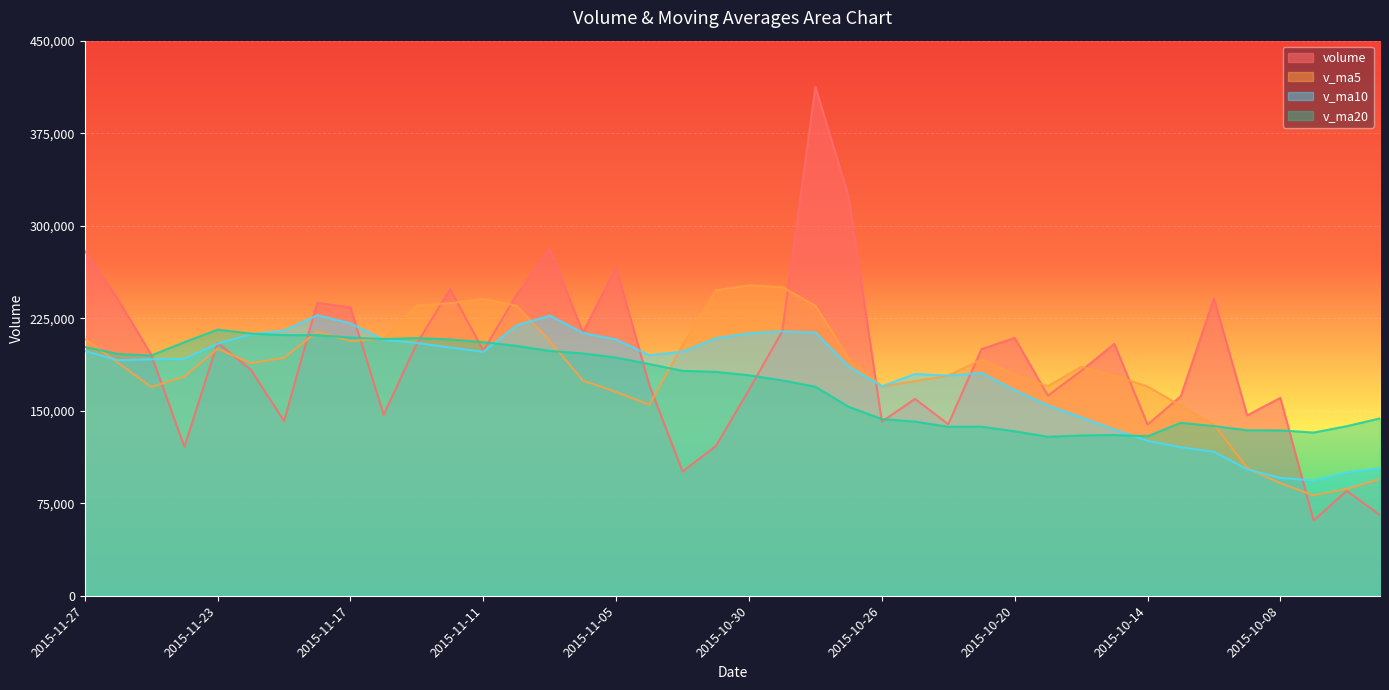

Reading right to left, list all the values displayed in this chart.

volume: 65412.5	85116.1	61006.0	160482.9	146294.0	240948.5	161769.7	138859.6	204256.7	182340.7	162296.8	208983.6	200015.2	139077.4	159603.6	141164.4	323355.8	412530.8	214321.2	166942.5	121320.1	100699.7	170844.2	266273.1	213422.0	281311.6	243845.5	198745.1	248500.3	204553.7	146714.1	233686.3	237536.1	141659.4	183211.9	205130.5	120794.5	195398.9	240317.9	279487.9
v_ma5: 94615.3	86656.0	81456.5	91183.0	103662.3	138769.5	154100.2	169670.9	178425.7	185635.0	169904.7	179347.5	191578.6	178542.8	173995.3	169768.9	192643.3	235146.4	250195.2	251663.0	247694.1	203162.9	154825.5	165215.9	174511.8	206510.1	235139.3	240719.5	237164.9	235391.3	208471.8	206439.9	214198.1	192829.9	188561.5	200244.8	177666.5	169239.0	188970.7	208225.9
v_ma10: 103402.0	99937.6	93471.8	95507.0	102495.2	116692.4	120378.1	125563.7	134804.3	144648.7	154337.1	166723.9	180624.8	178484.2	179815.2	169836.8	185995.4	213362.5	214369.0	212829.1	208731.5	197903.1	194986.0	207705.5	213087.4	227102.1	219151.1	197772.5	201190.4	204951.5	207490.9	220789.6	227458.8	214997.4	211976.4	204358.3	192053.2	191718.6	190900.3	198393.7
v_ma20: 143823.4	137479.9	132298.4	134094.2	134138.9	137543.8	140228.0	129272.0	130339.6	129932.4	128869.5	133330.8	137048.3	136995.6	141155.2	143264.6	153186.7	169463.1	174586.6	178738.9	181534.3	182313.5	187805.4	193094.9	196451.3	198469.4	202573.2	205567.5	207779.7	208890.3	208111.2	209346.3	211222.4	211351.5	212531.9	215730.2	205602.1	194745.5	196045.4	201672.6